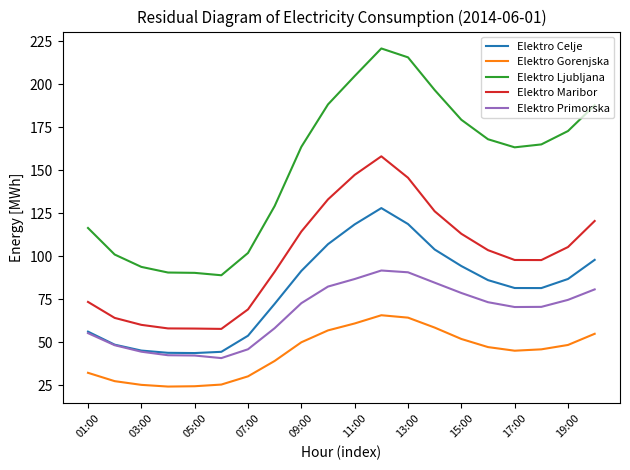

List the series in order of their peak value, highest first.

Elektro Ljubljana, Elektro Maribor, Elektro Celje, Elektro Primorska, Elektro Gorenjska